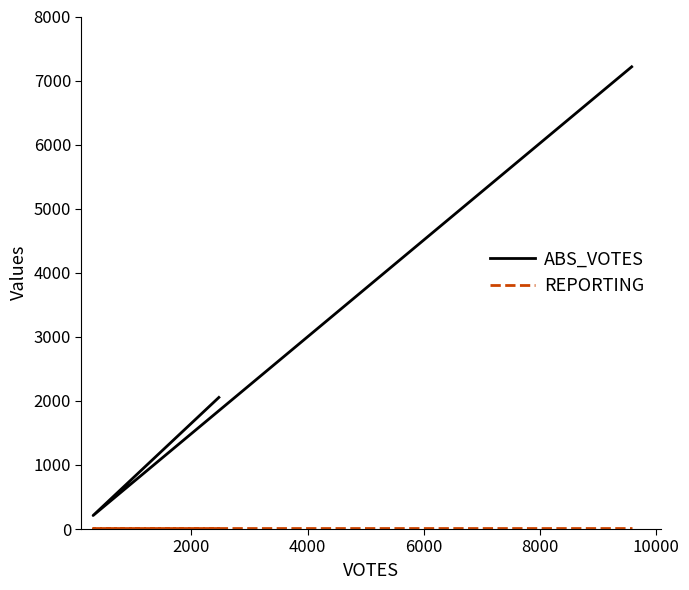

Rank the series by their average value, from highest to lowest.

ABS_VOTES, REPORTING